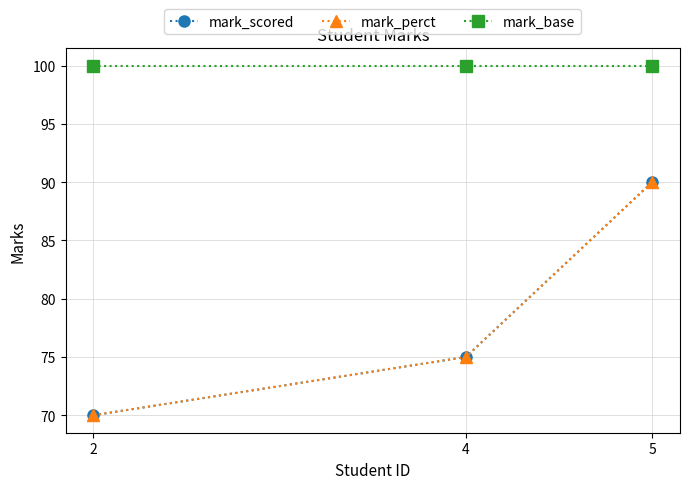

At 5, list the series in order from largest to smallest.

mark_base, mark_scored, mark_perct